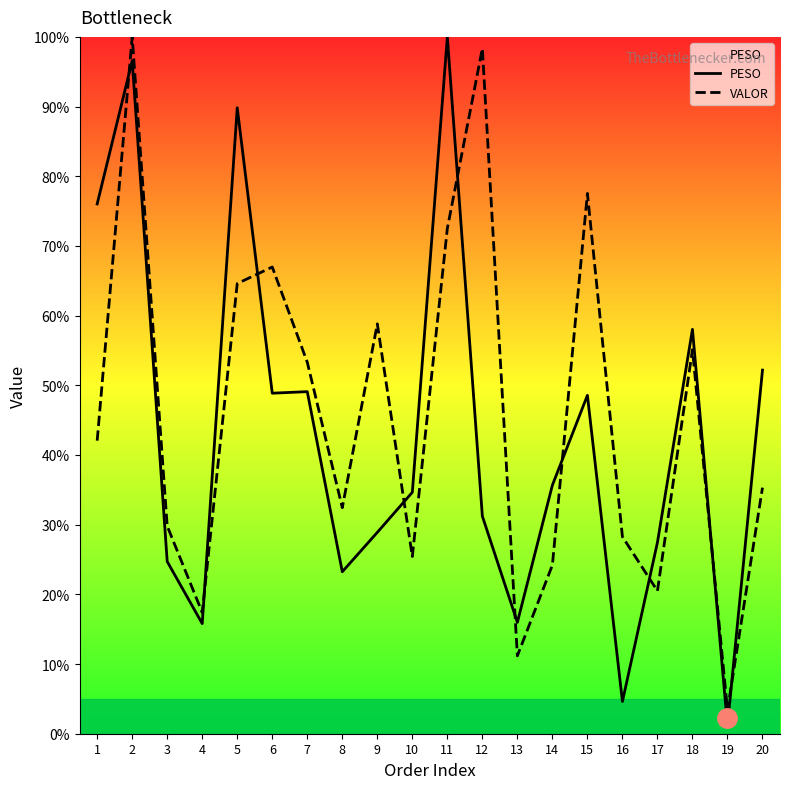

What are all the series names shown in the legend?

PESO, VALOR